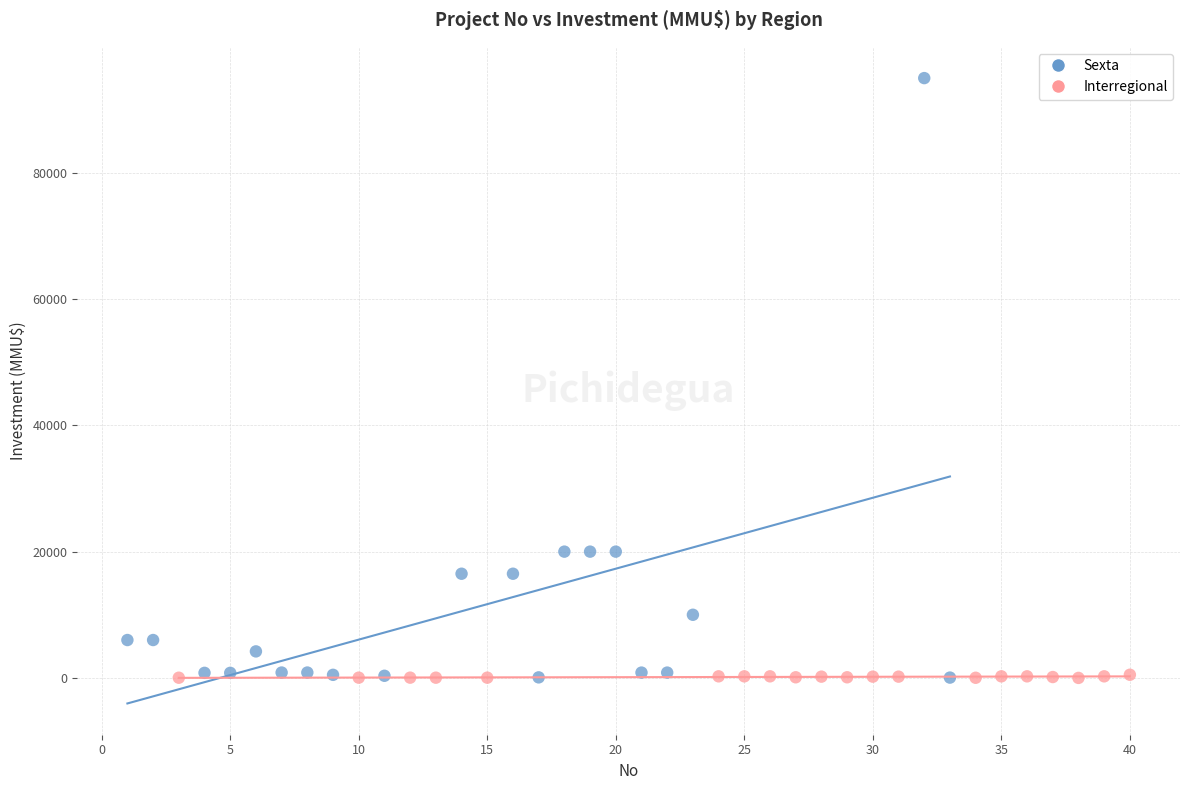

Which series reaches the maximum Y coordinate?

Sexta